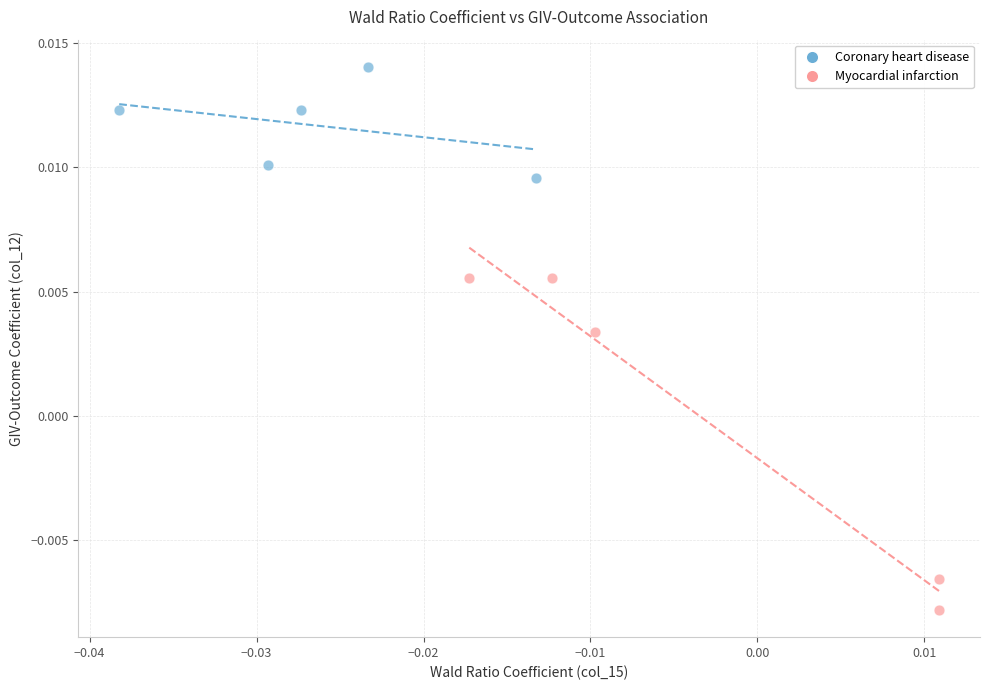

Which series reaches the minimum Y coordinate?

Myocardial infarction